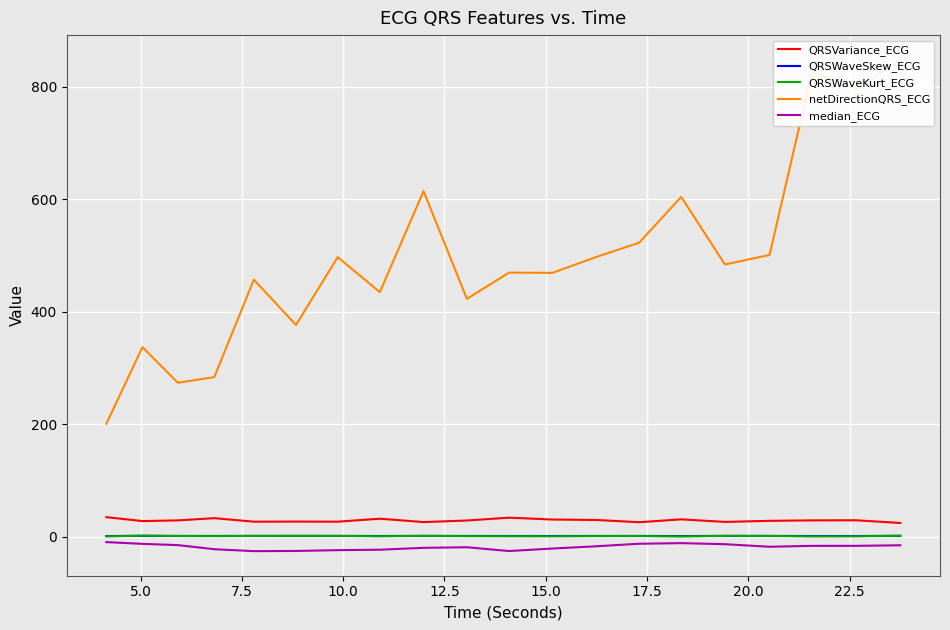

What is the highest value of the QRSVariance_ECG series?

35.1